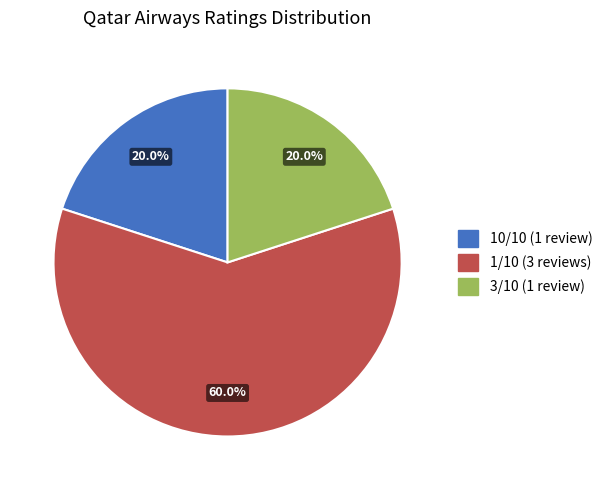

Between 3/10 (1 review) and 1/10 (3 reviews), which is larger?

1/10 (3 reviews)